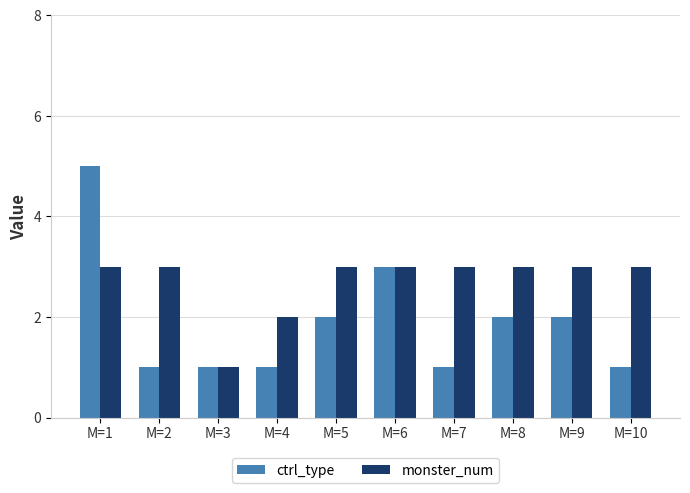

Reading right to left, extract all data points from this chart.

ctrl_type: 1	2	2	1	3	2	1	1	1	5
monster_num: 3	3	3	3	3	3	2	1	3	3